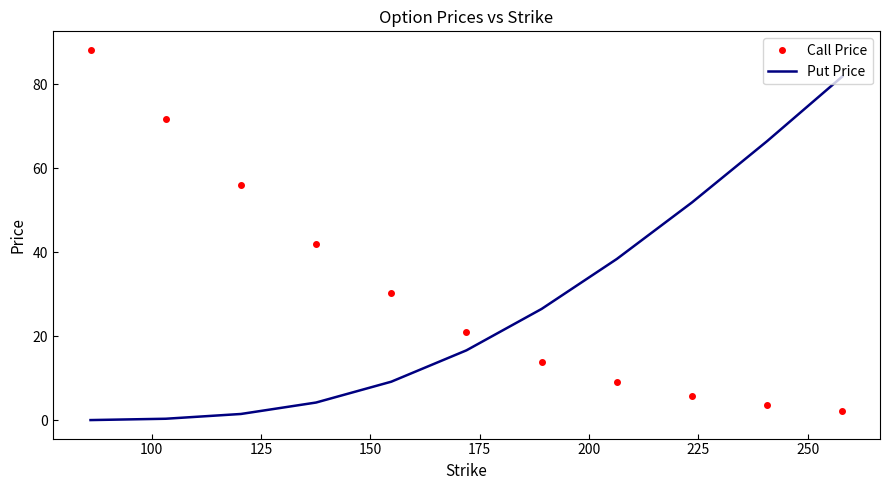

Rank the series by their average value, from highest to lowest.

Call Price, Put Price